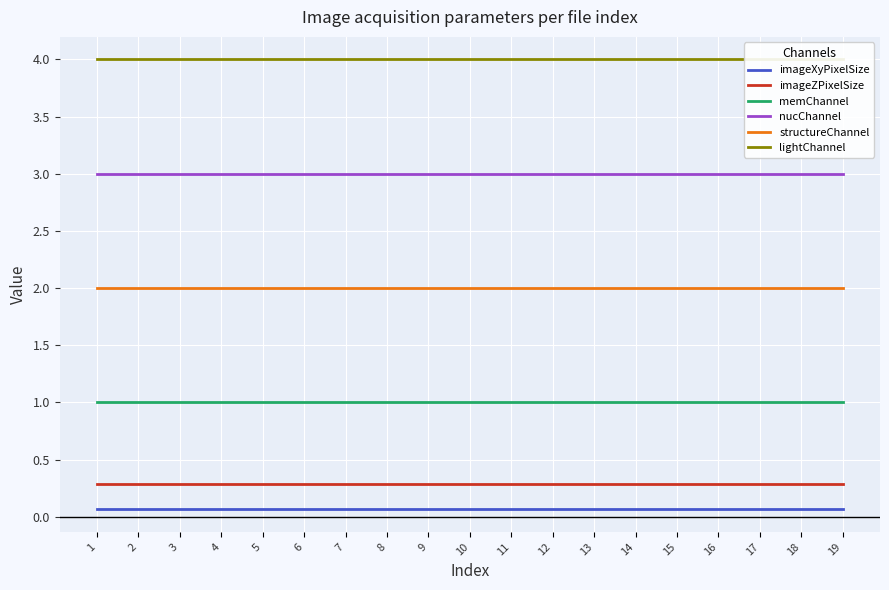

Rank the series at 6 from highest to lowest value.

lightChannel, nucChannel, structureChannel, memChannel, imageZPixelSize, imageXyPixelSize